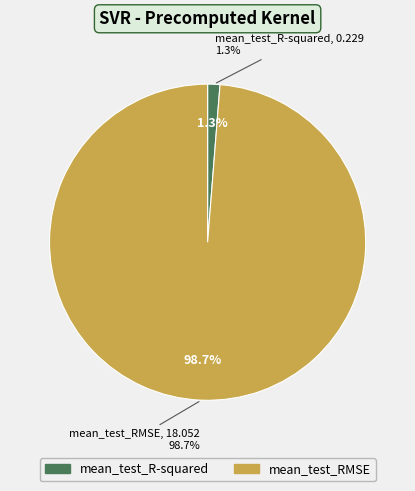

What is the total percentage of mean_test_RMSE and mean_test_R-squared?

100.0%